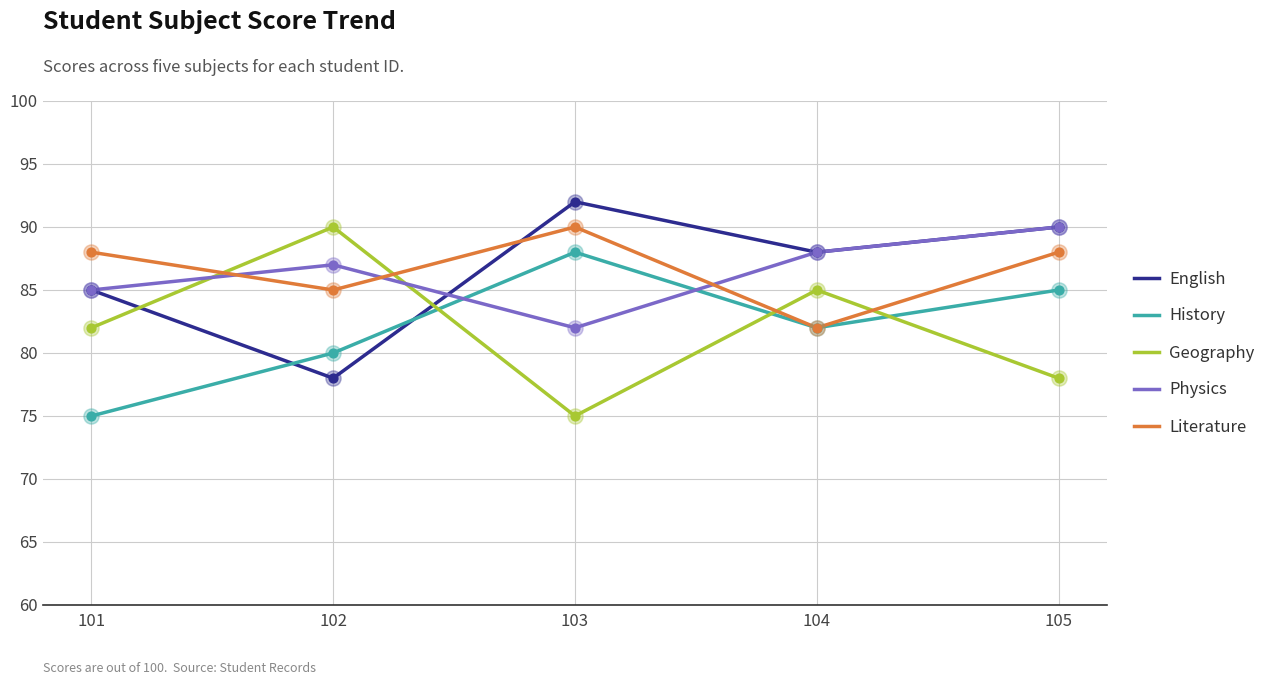

Is the value of English at 101 greater than the value of Physics at 105?

No